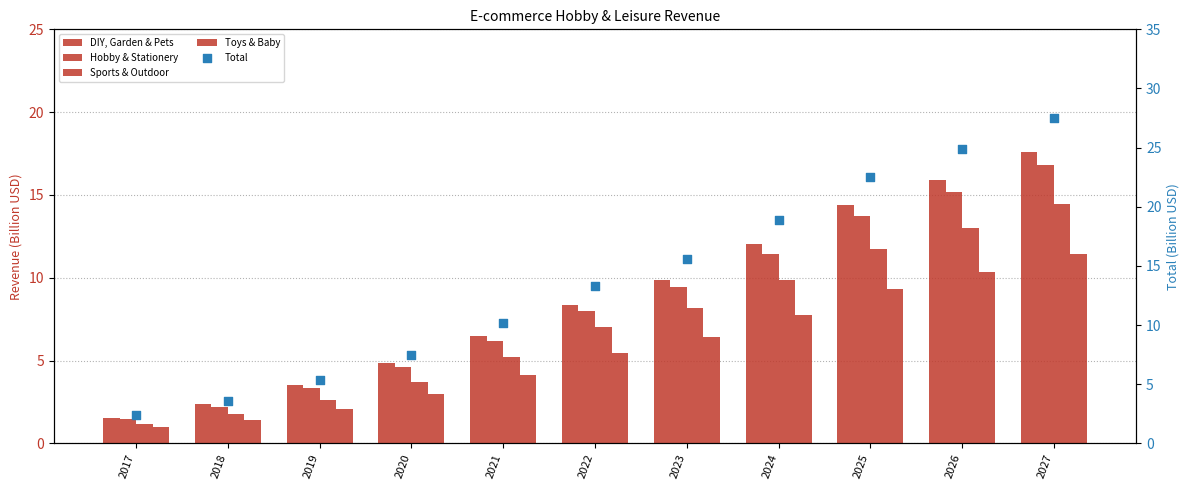

Is the value of Sports & Outdoor at 2020 greater than the value of Total at 2025?

No